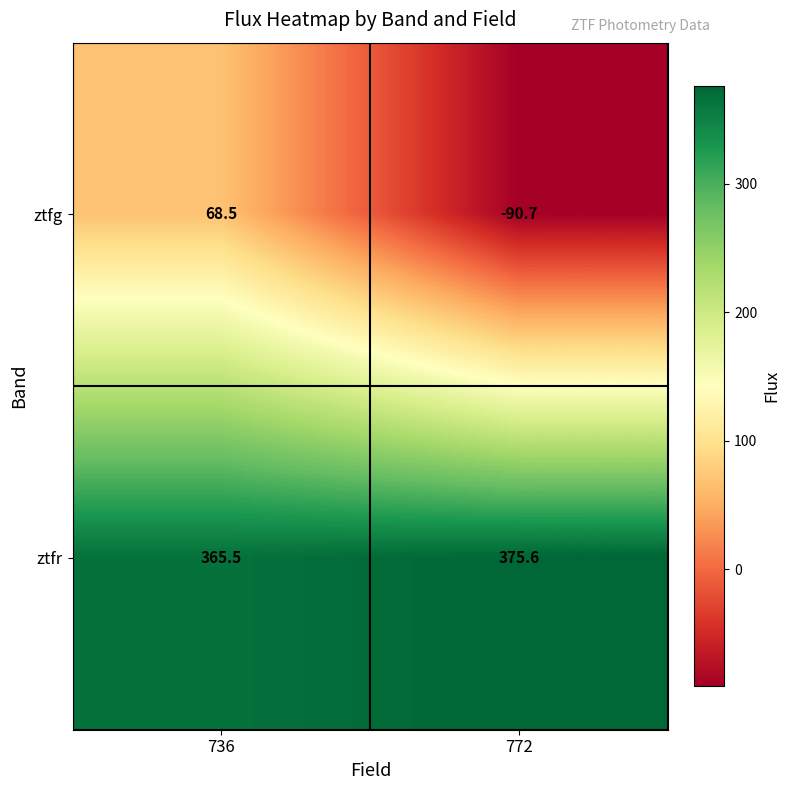

The value of ztfr at 772 is 192.4. True or false?

False